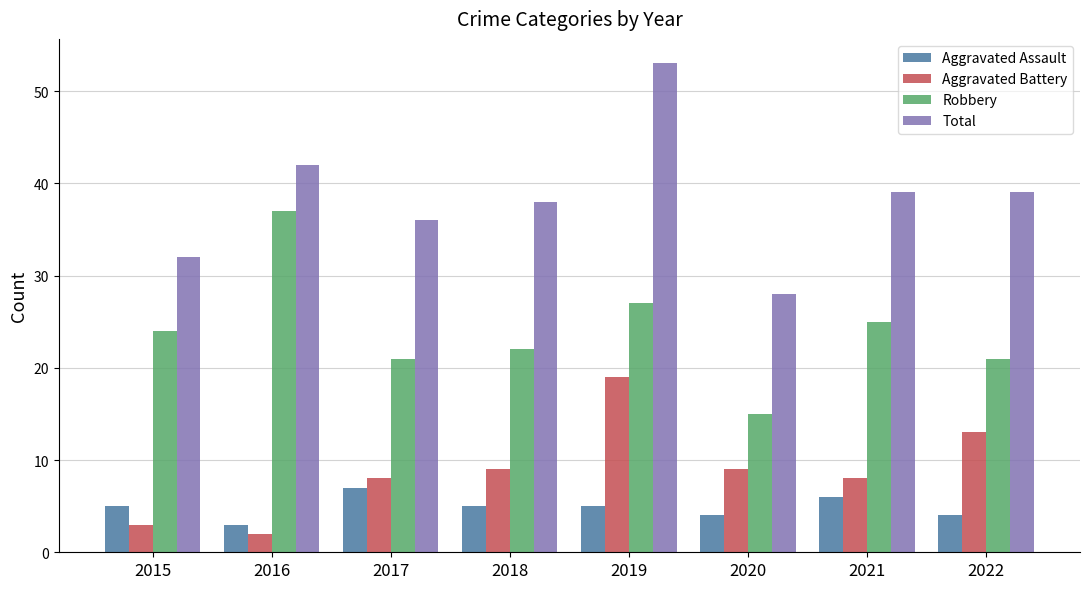

Which series has the widest spread of values?

Total